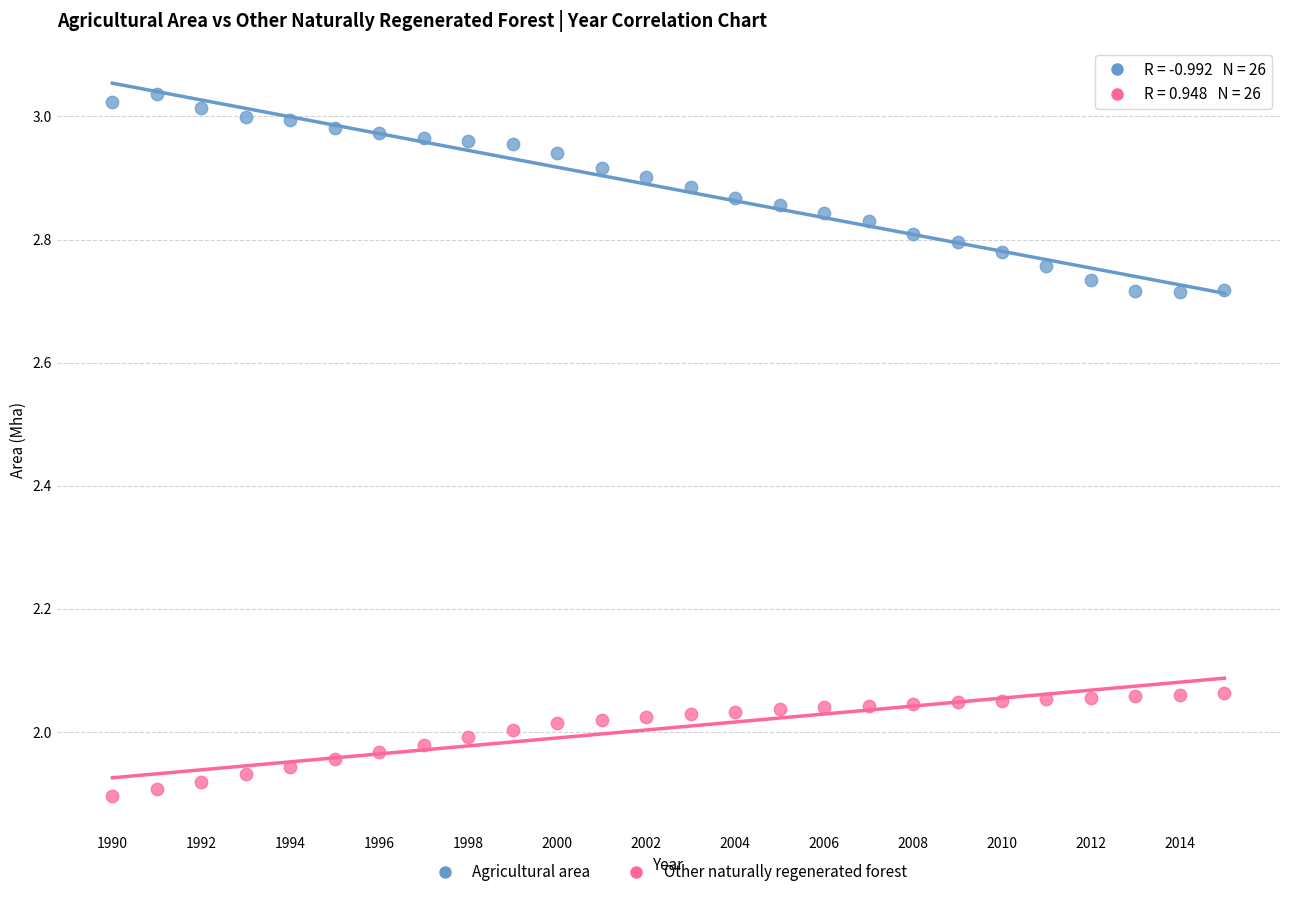

Across all data points, what is the range of X values (max minus min)?

25.0